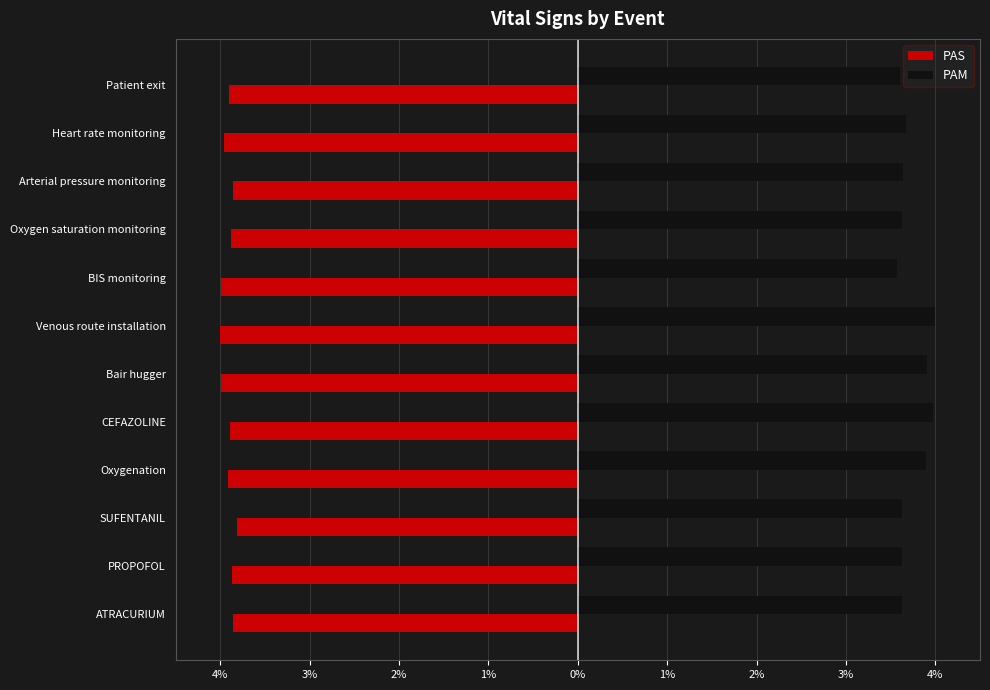

What is the highest value of the PAS series?

-3.8